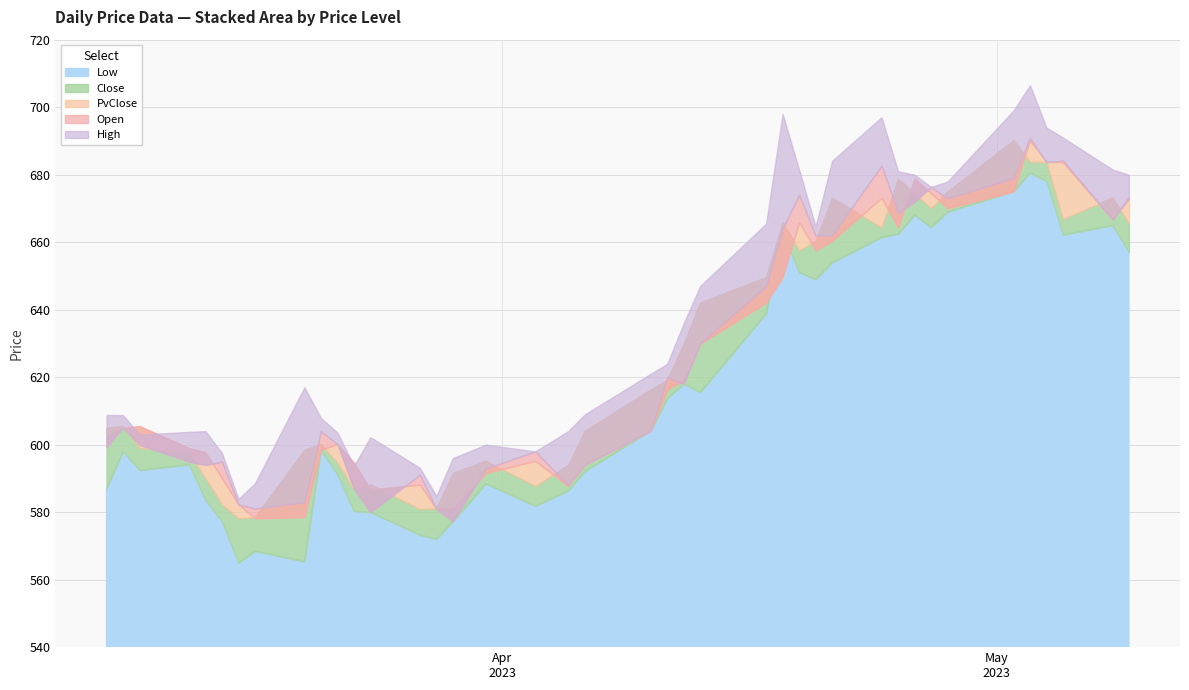

Reading right to left, what are all the values shown in this chart?

Low: 657.0	665.0	662.2	678.0	680.6	675.0	669.0	664.4	668.1	662.5	661.5	654.0	649.0	651.1	662.6	638.9	615.5	618.0	613.8	604.1	592.1	586.4	581.9	588.5	577.3	572.0	573.2	580.0	580.3	591.1	598.5	565.4	568.5	565.0	577.2	583.5	594.1	592.5	598.0	587.2
Close: 665.5	673.2	666.8	683.7	683.9	690.2	675.0	670.0	674.5	678.8	664.4	673.1	660.4	657.5	666.0	649.6	642.1	629.9	619.1	616.4	604.1	594.0	587.8	595.2	591.6	581.1	581.0	588.1	586.7	594.7	600.1	598.5	578.5	578.1	582.3	590.0	597.8	599.0	605.5	605.0
PvClose: 673.2	666.8	683.7	683.9	690.2	675.0	670.0	674.5	678.8	664.4	673.1	660.4	657.5	666.0	649.6	642.1	629.9	619.1	616.4	604.1	594.0	587.8	595.2	591.6	581.1	581.0	588.1	586.7	594.7	600.1	598.5	578.5	578.1	582.3	590.0	597.8	599.0	605.5	605.0	602.4
Open: 673.0	666.8	684.2	683.7	690.9	679.0	673.0	676.4	672.0	668.7	682.7	662.0	662.0	674.0	664.0	647.0	630.0	618.0	620.0	604.1	594.0	588.0	598.0	593.0	577.3	581.0	591.1	580.0	587.0	600.1	604.0	583.0	581.0	582.3	595.0	594.0	595.0	600.0	605.1	599.2
High: 680.0	681.5	691.0	694.0	706.5	699.0	678.0	676.4	680.0	681.0	697.0	684.1	664.7	681.5	698.0	665.5	647.0	636.0	624.0	621.0	609.0	604.0	598.0	600.0	596.0	584.8	593.1	602.2	593.7	603.6	607.9	617.0	588.5	584.0	597.5	604.0	603.8	603.0	608.8	608.8